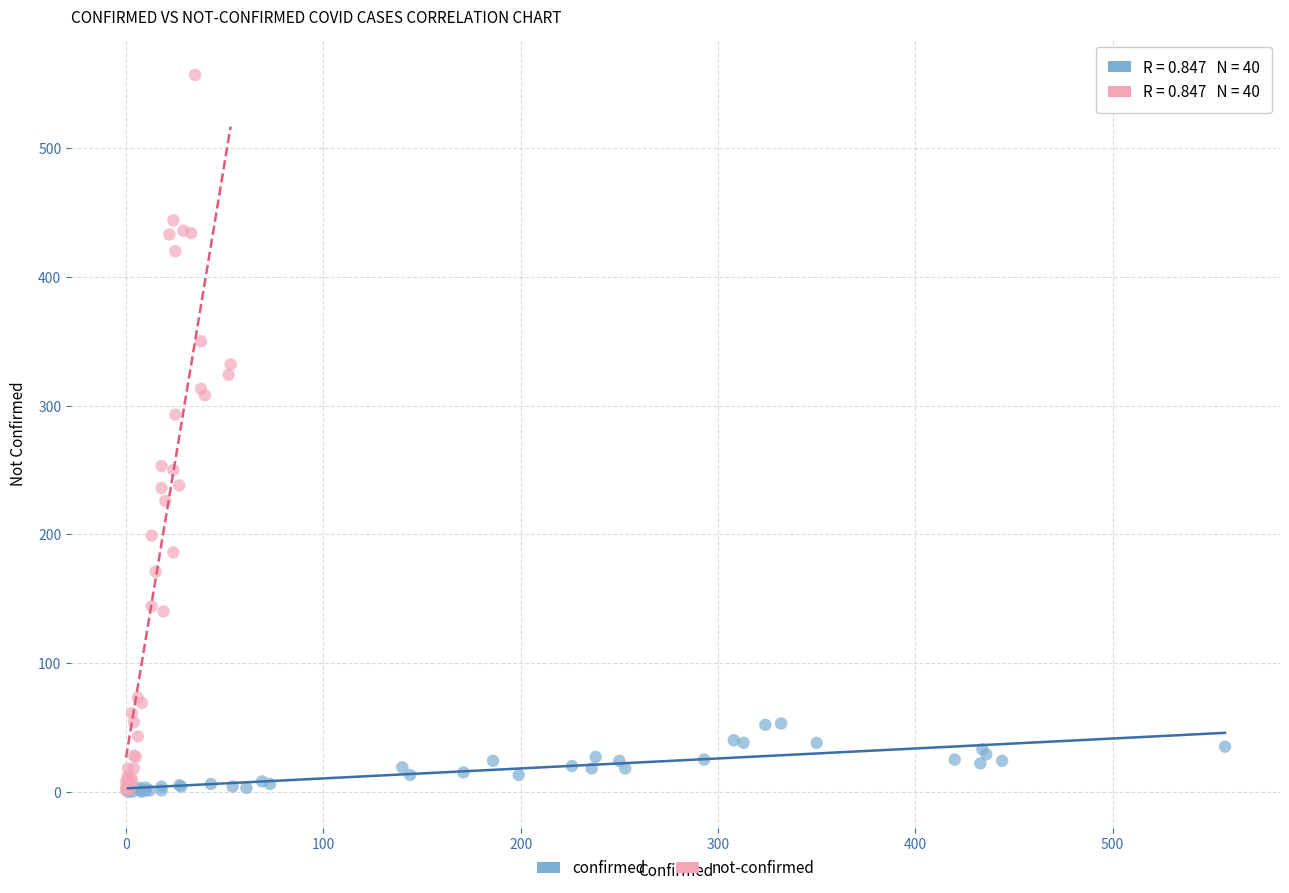

Which series has the widest spread of Y values?

not-confirmed